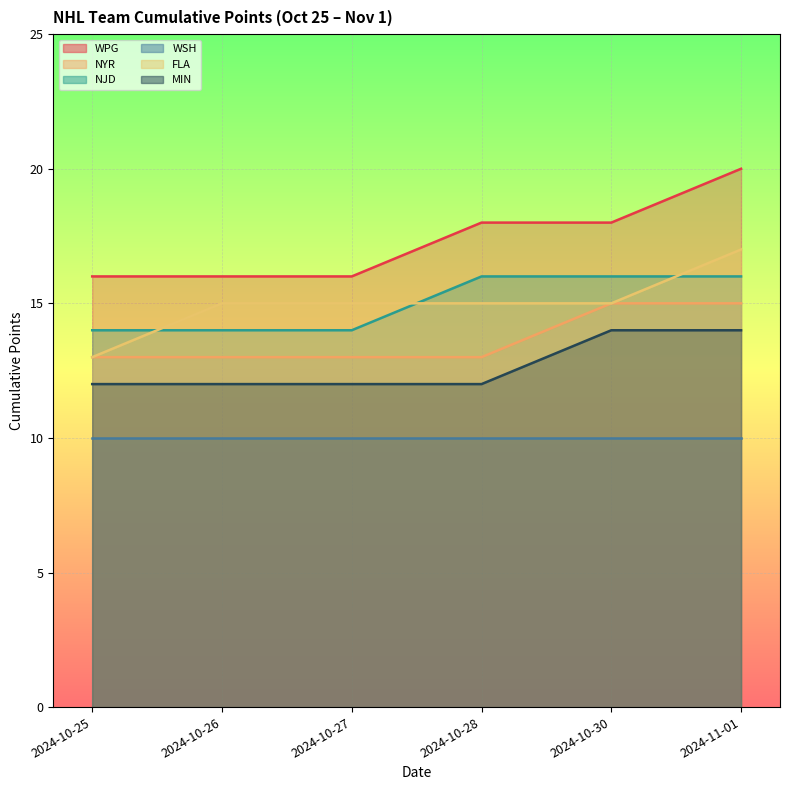

Is the value of FLA at 2024-10-26 greater than the value of NJD at 2024-10-28?

No